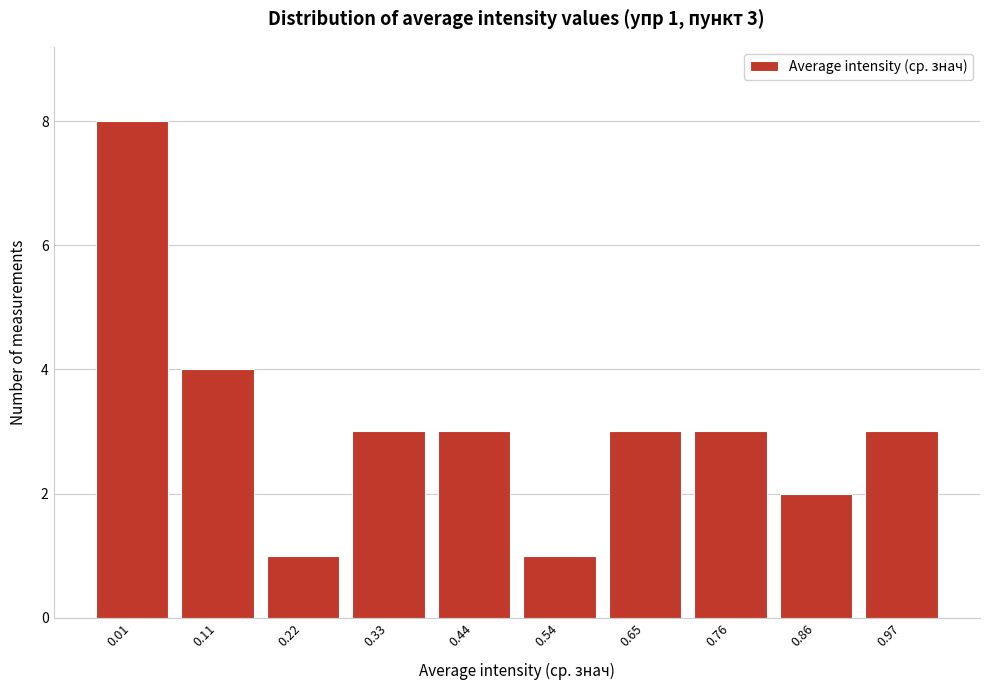

Reading right to left, extract all data points from this chart.

0.97=3	0.86=2	0.76=3	0.65=3	0.54=1	0.44=3	0.33=3	0.22=1	0.11=4	0.01=8